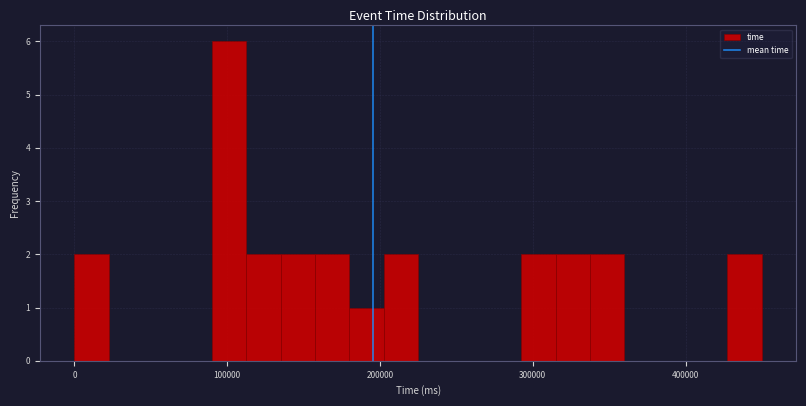

Read against the x-axis, roughly where is the centre of the tallest bar?

100000